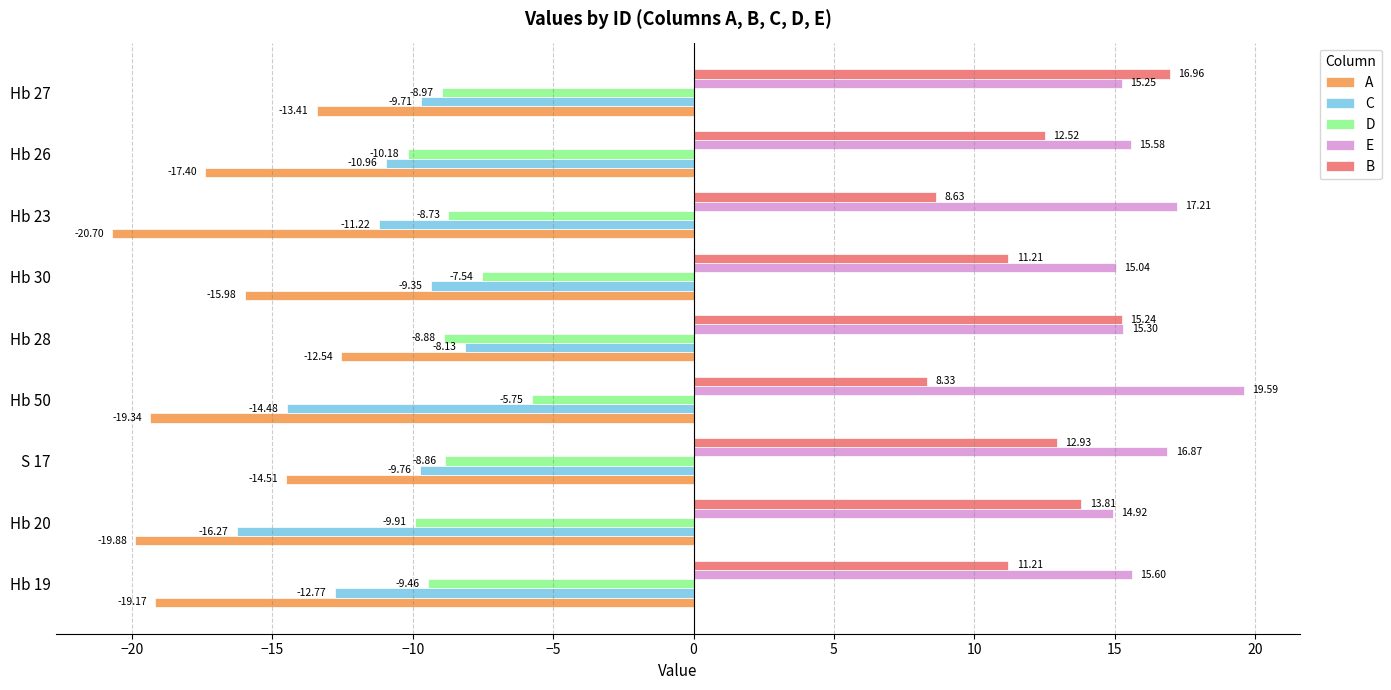

Rank the categories by D value from lowest to highest.

Hb 26, Hb 20, Hb 19, Hb 27, Hb 28, S 17, Hb 23, Hb 30, Hb 50